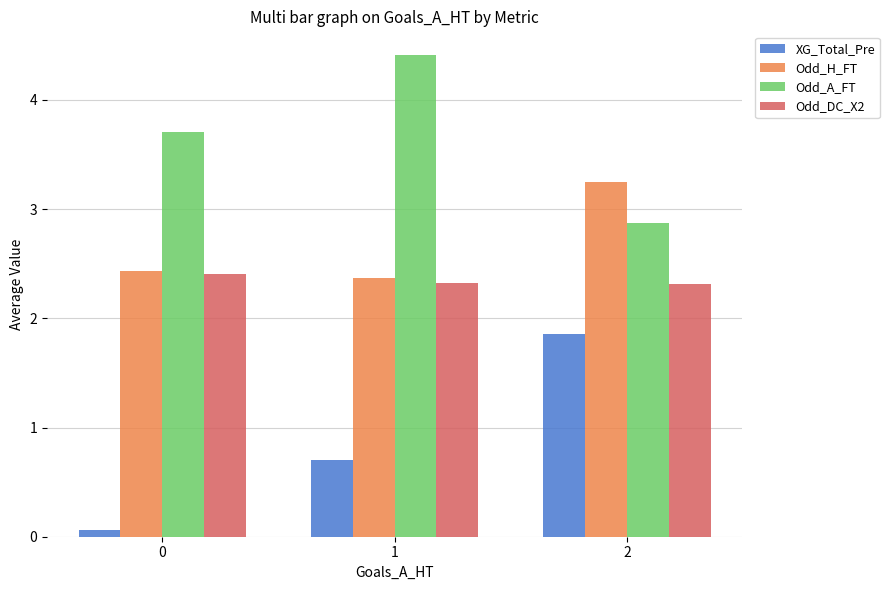

What is the value of the Odd_A_FT bar at the 3rd from the left?

2.9